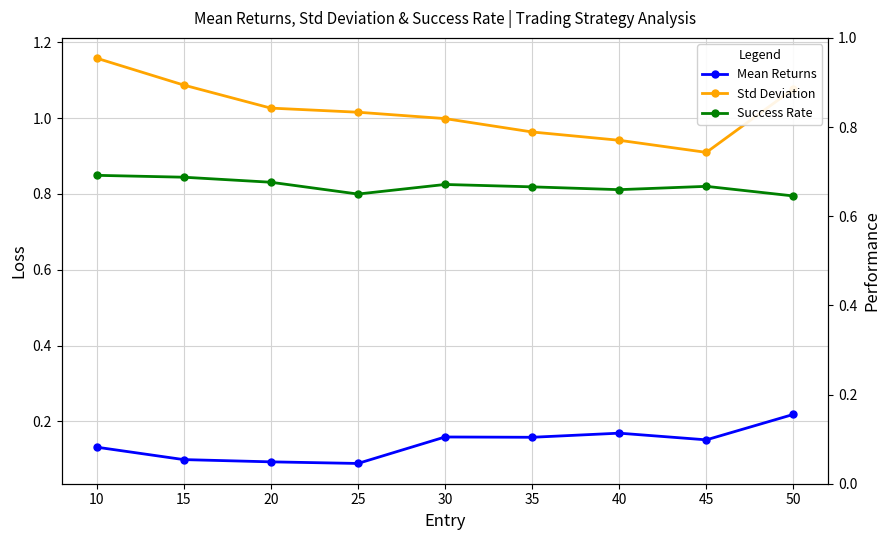

At which category is the sum across all series the highest?

10